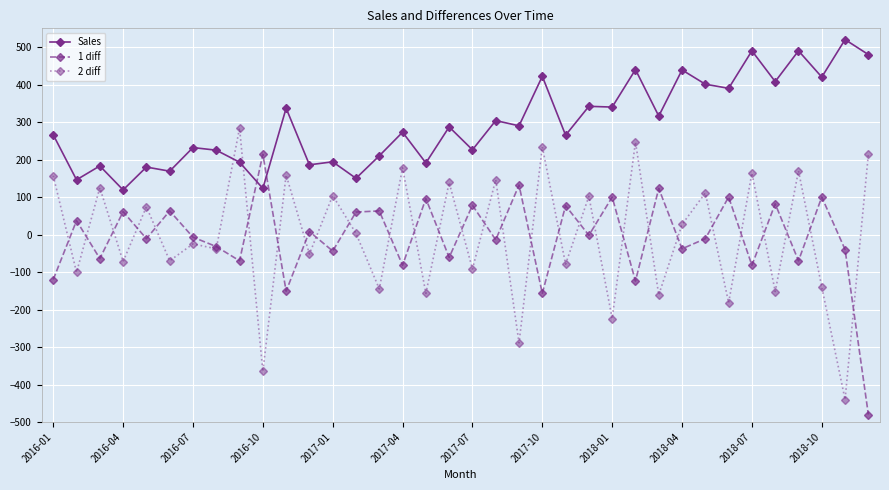

What is the value of the Sales point at the 29th from the left?

401